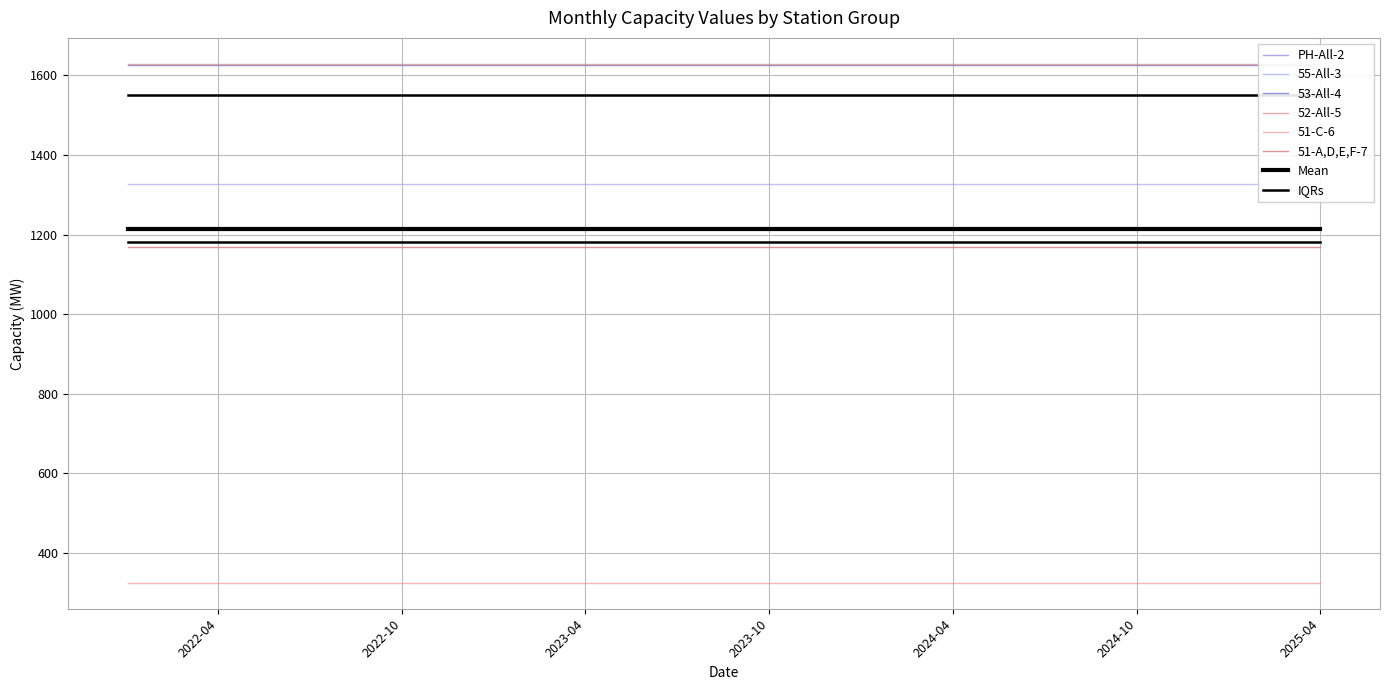

What is the sum of all 51-C-6 values?

13008.0